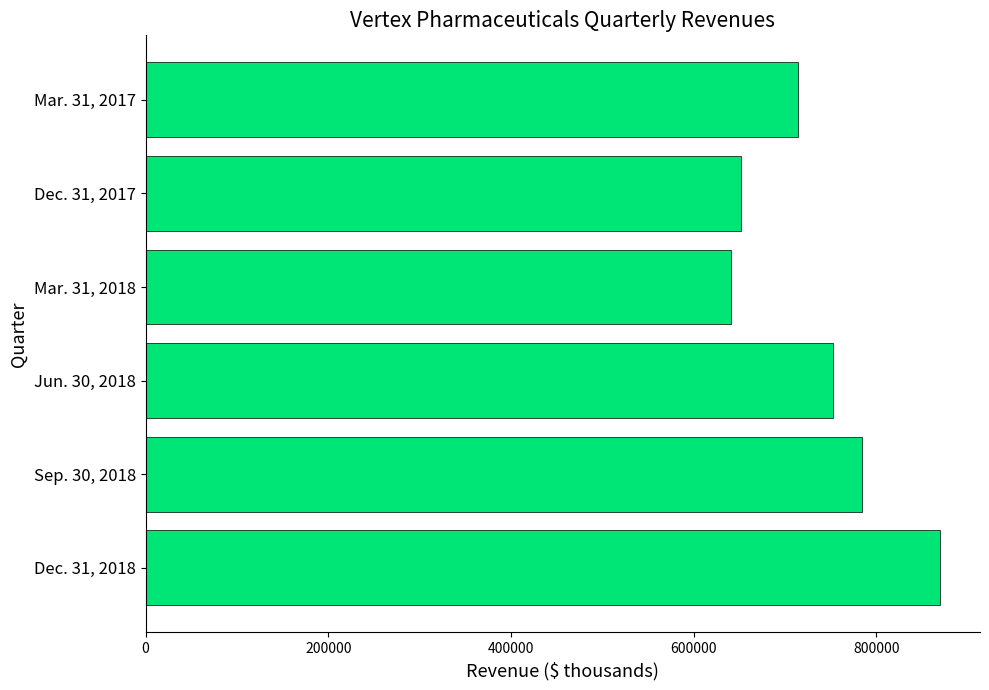

Count the number of data series in this chart.

1